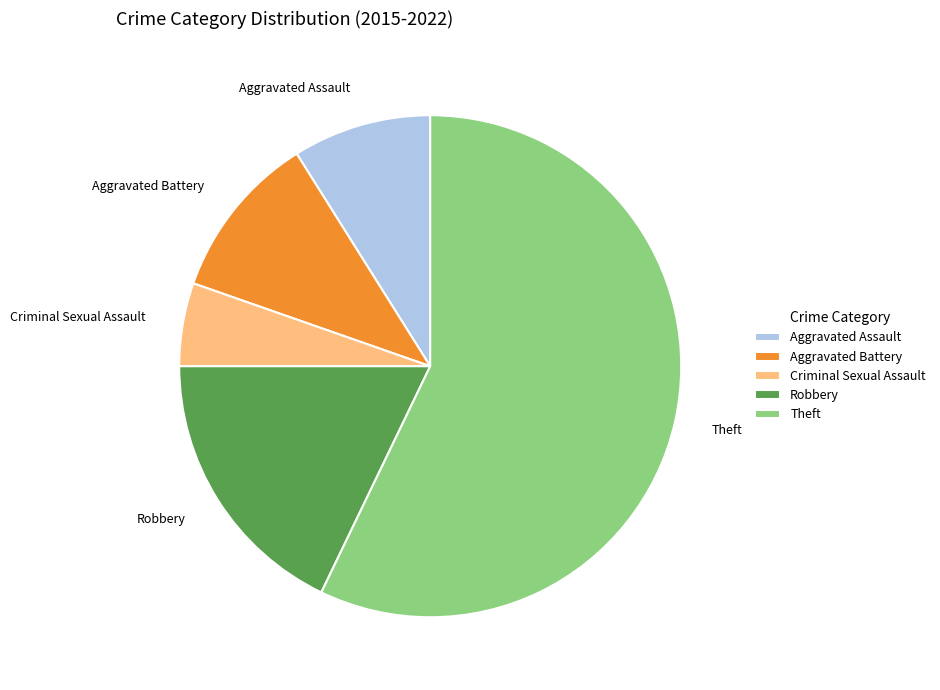

How many segments does this pie chart have?

5